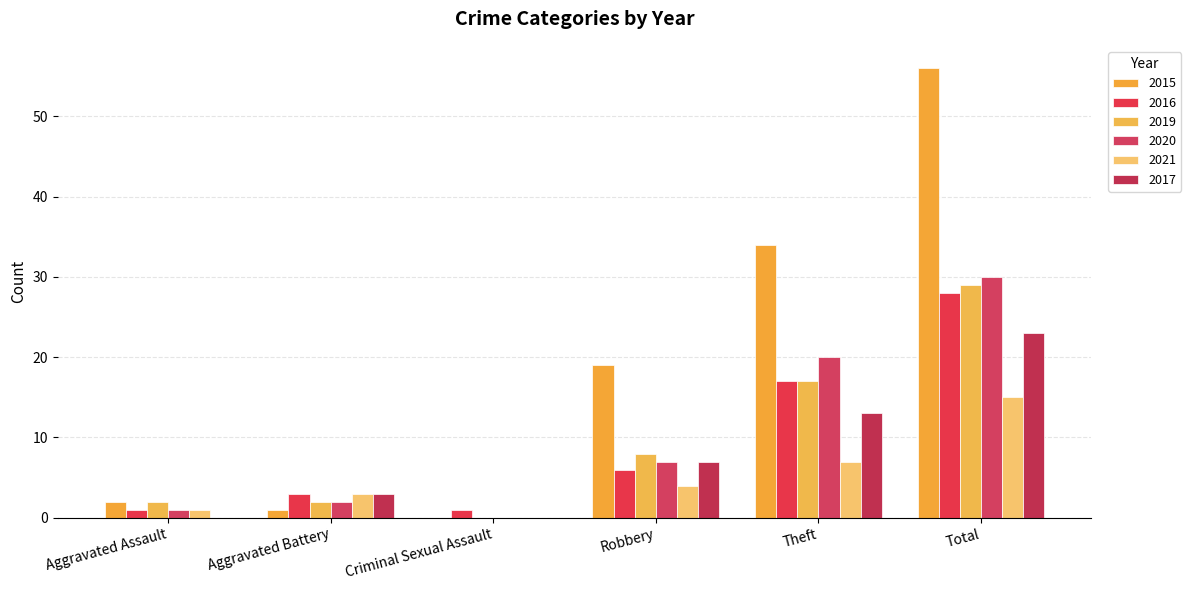

What is the sum of all 2021 values?

30